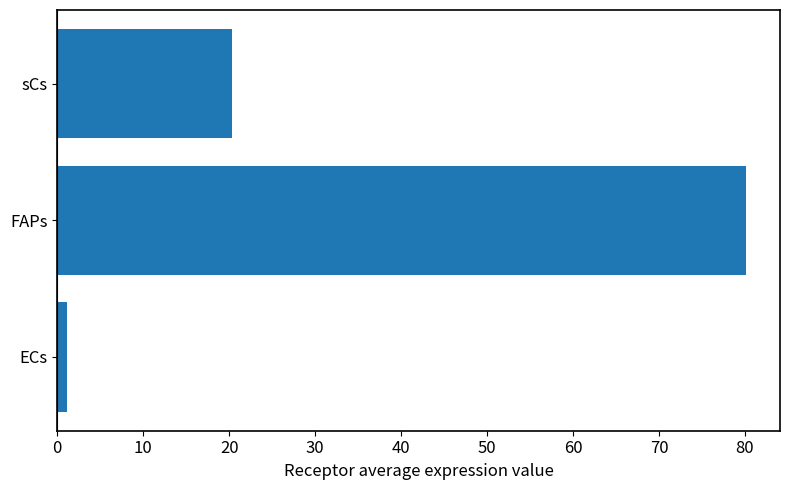

What is the sum of all values?

101.5